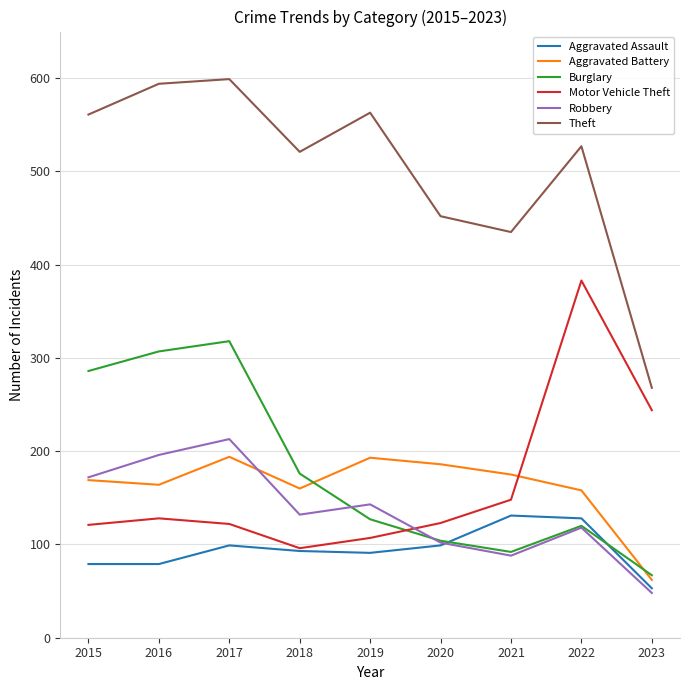

Rank the categories by Robbery value from lowest to highest.

2023, 2021, 2020, 2022, 2018, 2019, 2015, 2016, 2017